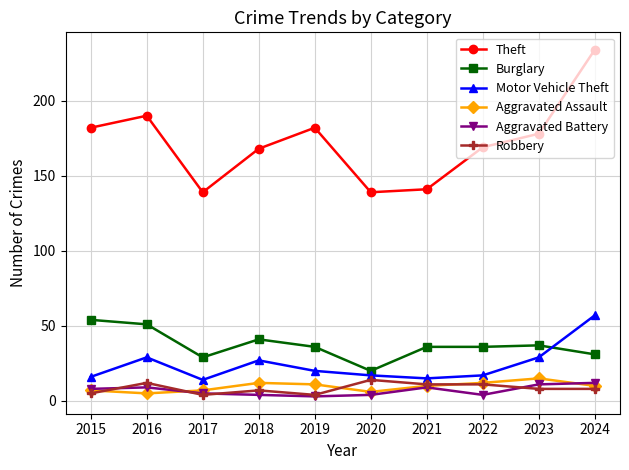

The Aggravated Assault series shows 11 at 2019. True or false?

True